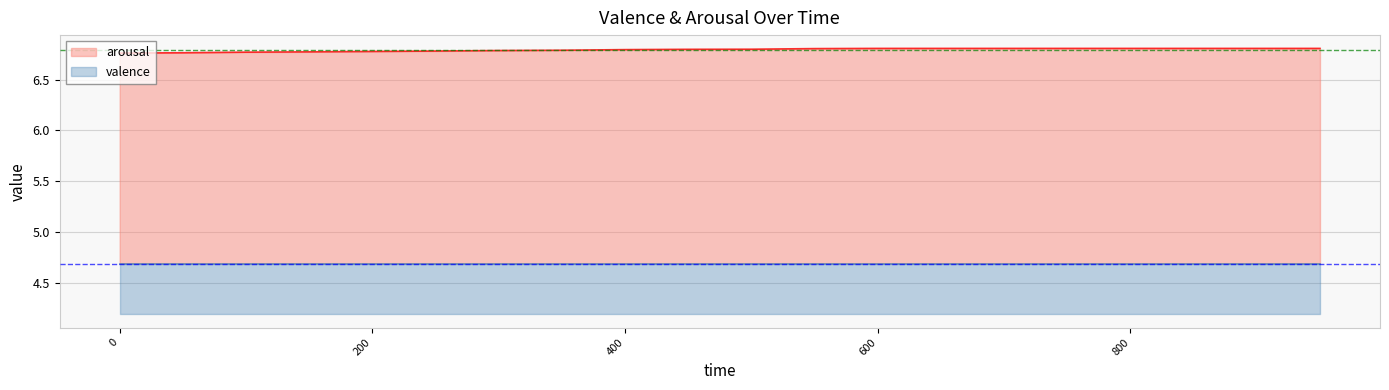

What is the sum of all values?

135.9